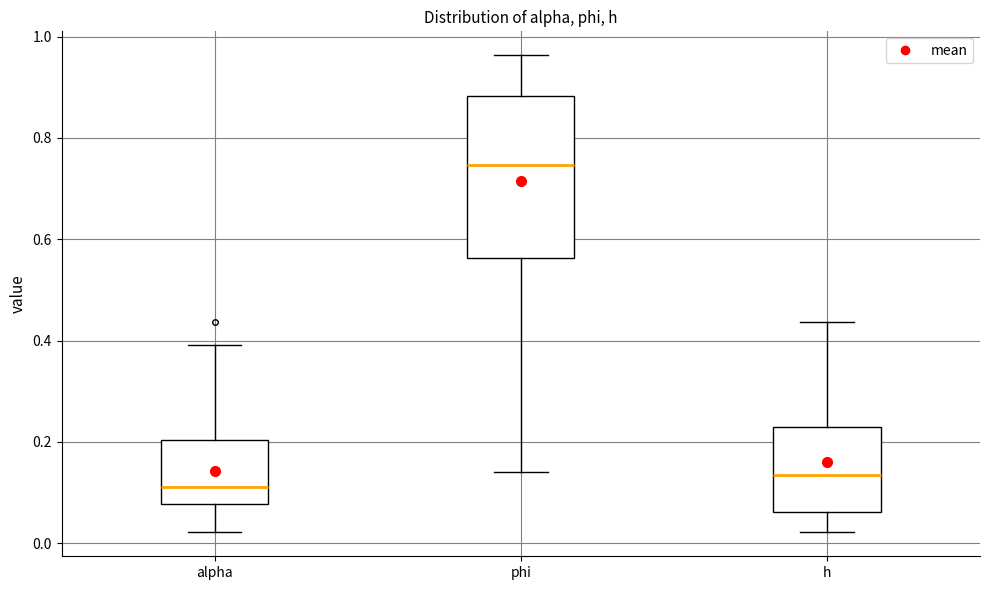

Which box is the tallest, from its lower edge to its upper edge?

phi